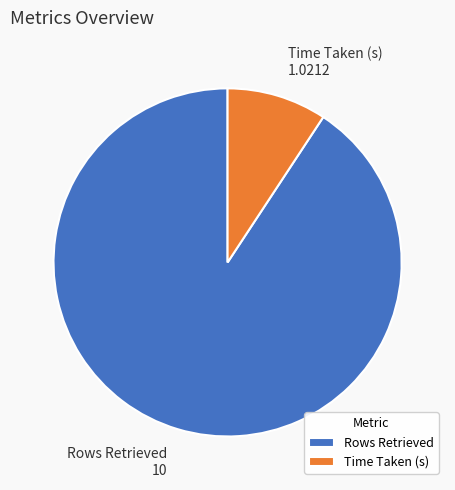

Is the sum of Rows Retrieved and Time Taken (s) greater than half?

Yes